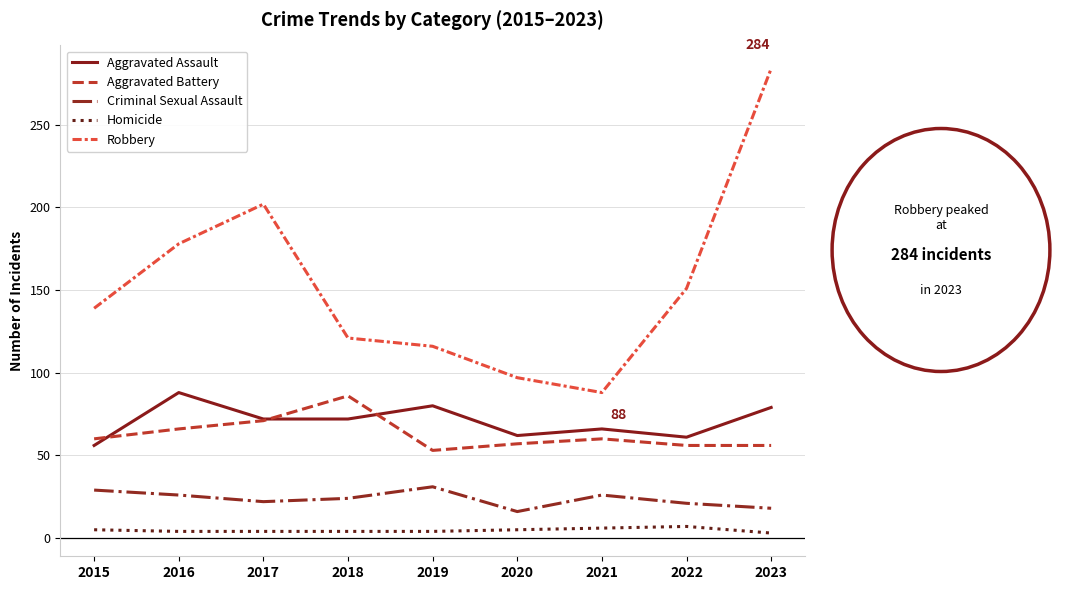

Is the value of Aggravated Assault at 2023 greater than the value of Homicide at 2020?

Yes